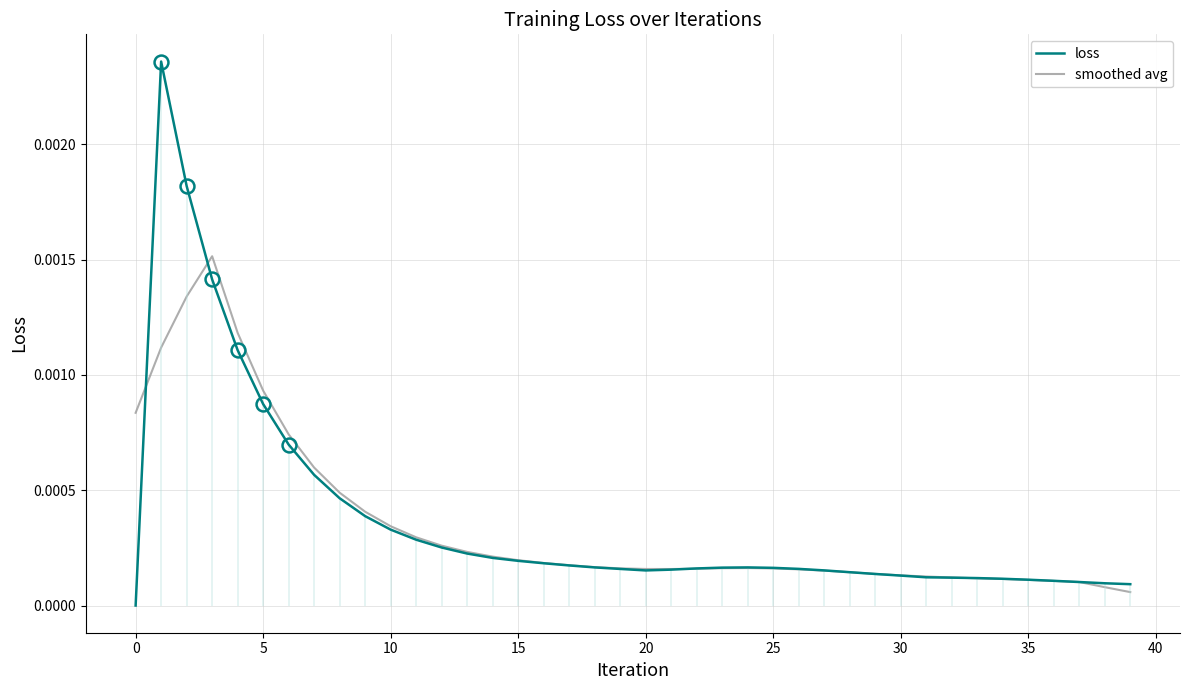

The loss series shows 0.0 at 15. True or false?

True